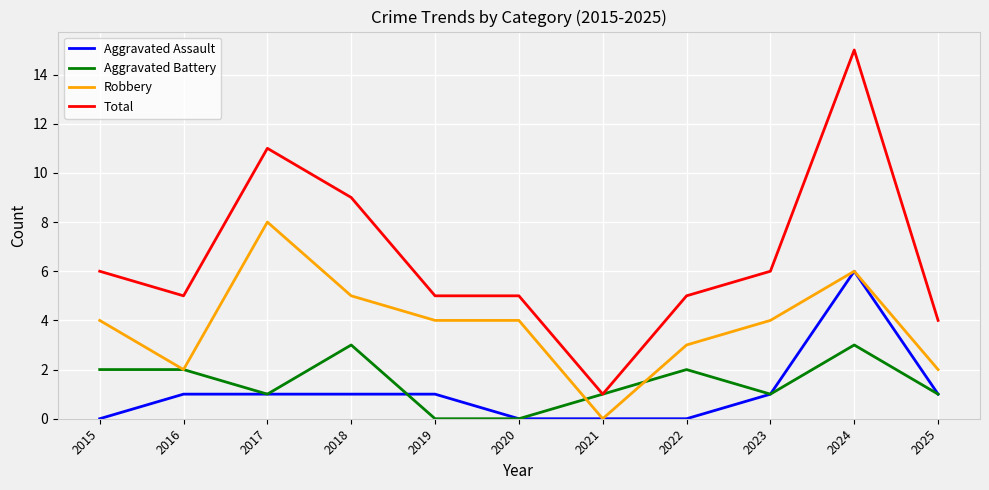

What is the sum of all Aggravated Battery values?

16